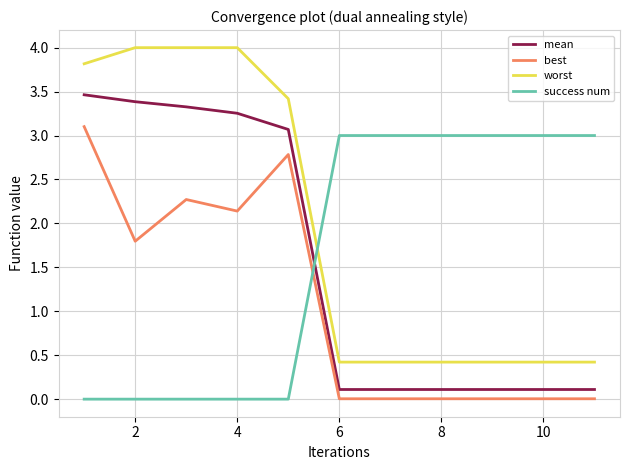

Rank the series by their maximum value, from lowest to highest.

success num, best, mean, worst